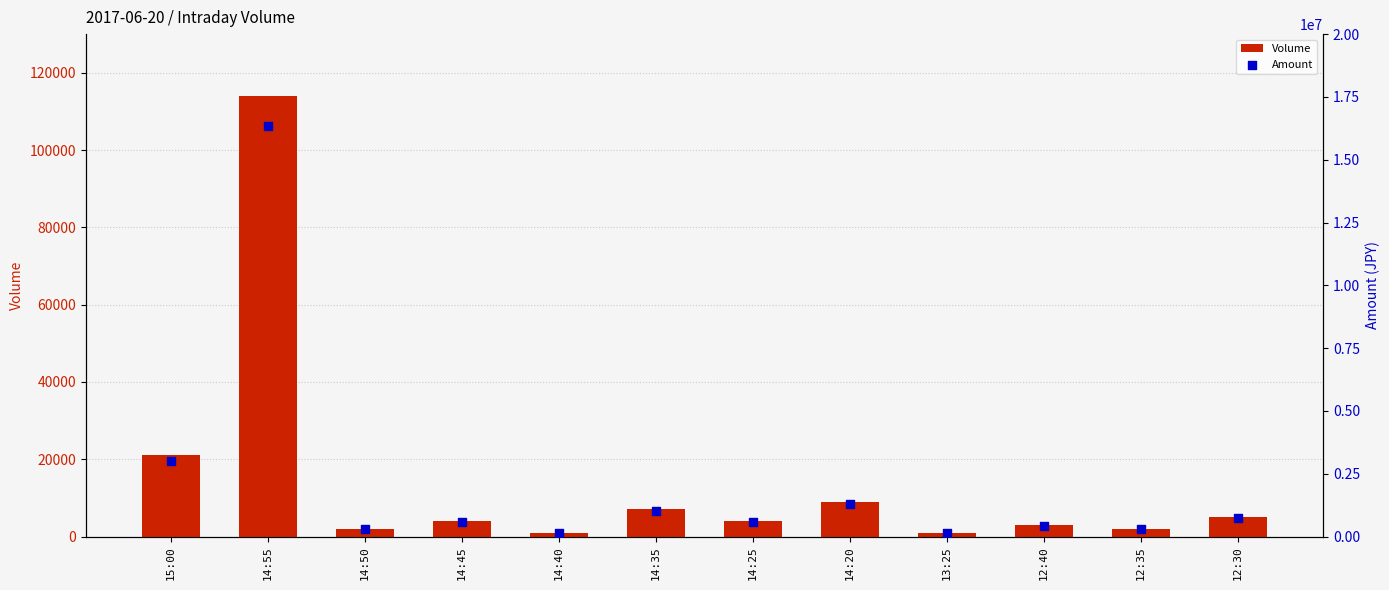

Which series has the largest total across all categories?

Amount